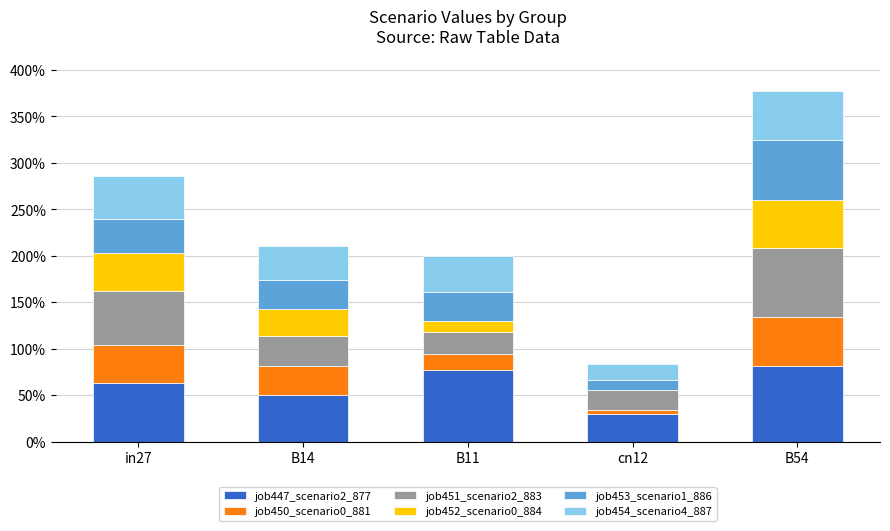

Between B11 and cn12, which is larger?

B11